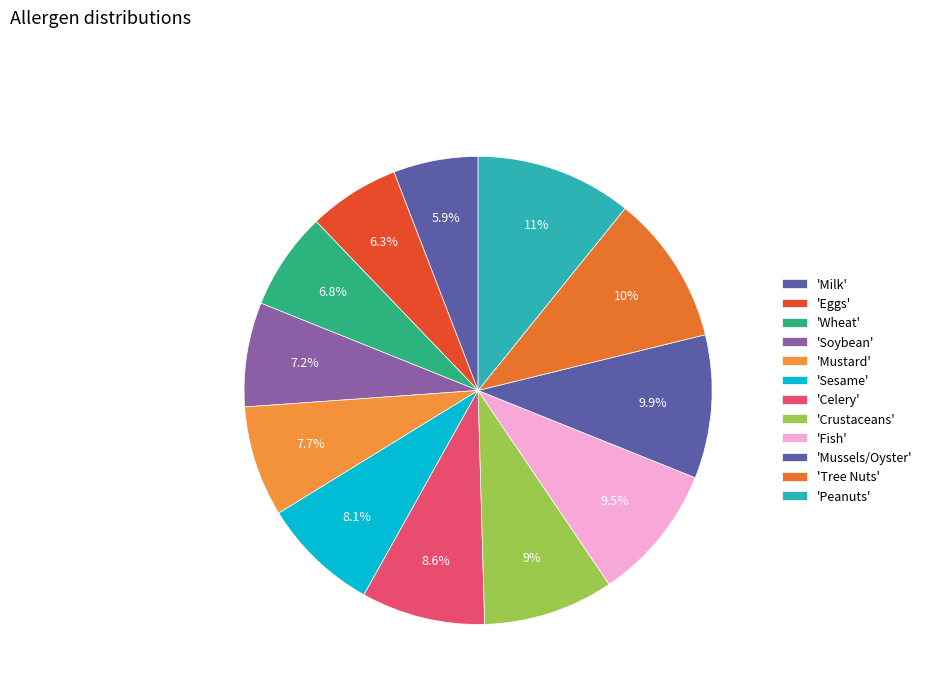

Rank the categories by value from highest to lowest.

Peanuts, Tree Nuts, Mussels/Oyster, Fish, Crustaceans, Celery, Sesame, Mustard, Soybean, Wheat, Eggs, Milk